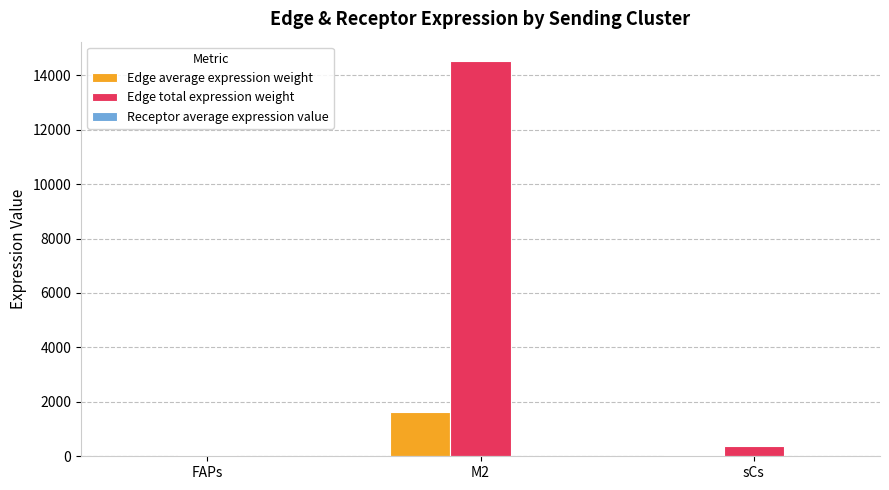

Between M2 and sCs, which series saw the biggest shift?

Edge total expression weight